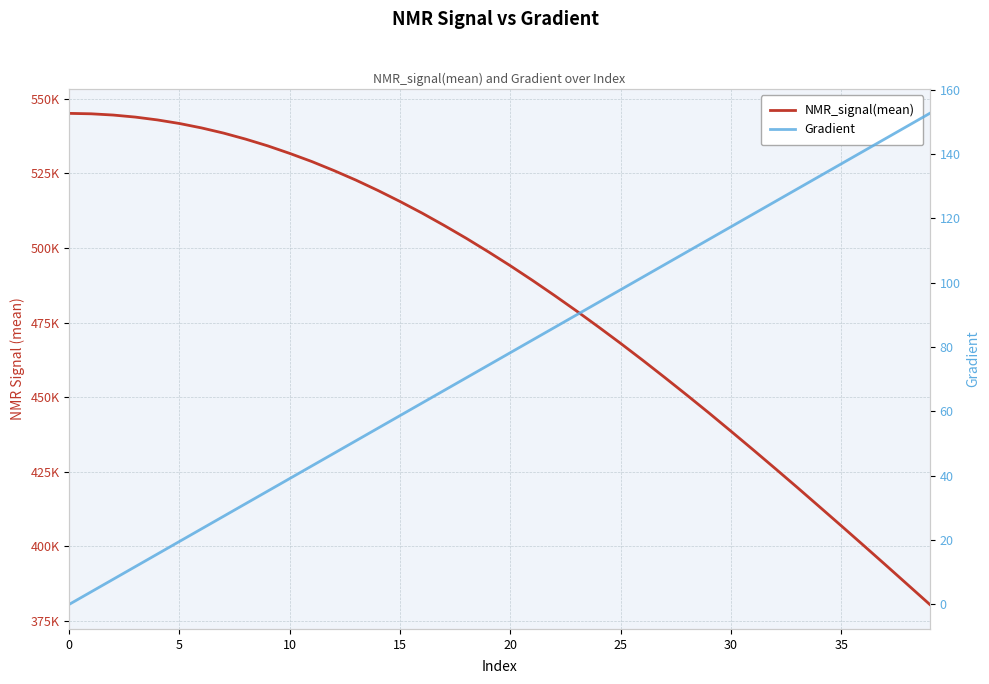

True or false: NMR_signal(mean) and Gradient intersect in this chart.

False